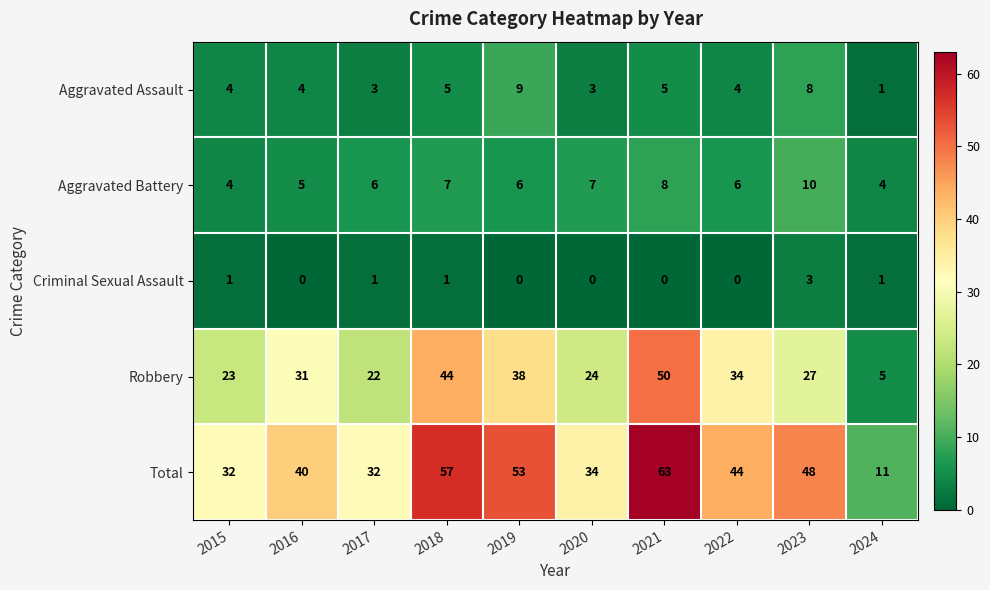

Rank the series by their maximum value, from lowest to highest.

Criminal Sexual Assault, Aggravated Assault, Aggravated Battery, Robbery, Total